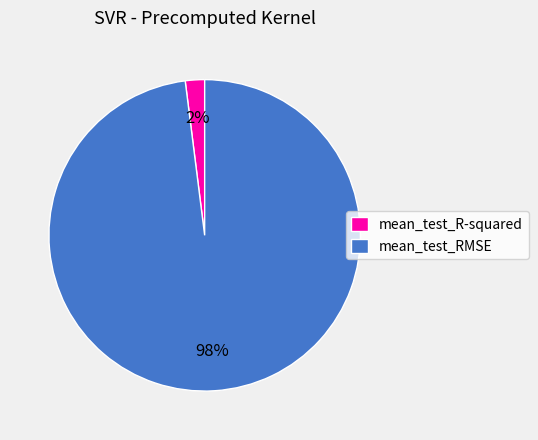

How many segments does this pie chart have?

2